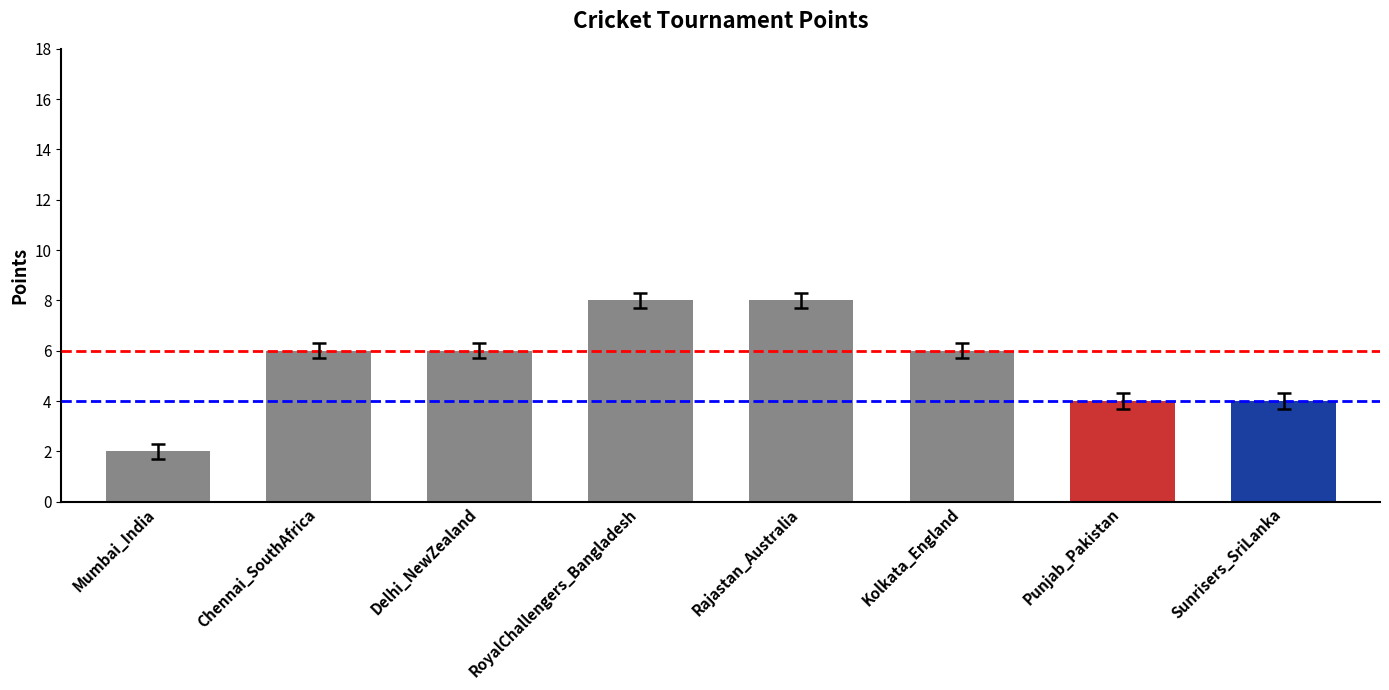

What is the difference between the maximum and minimum values?

6